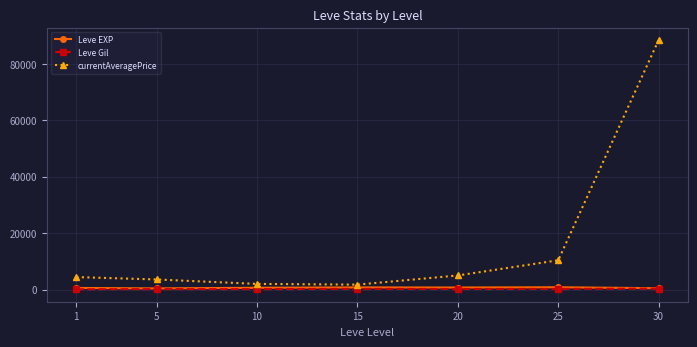

Is it true that currentAveragePrice equals 2006 at 10?

True